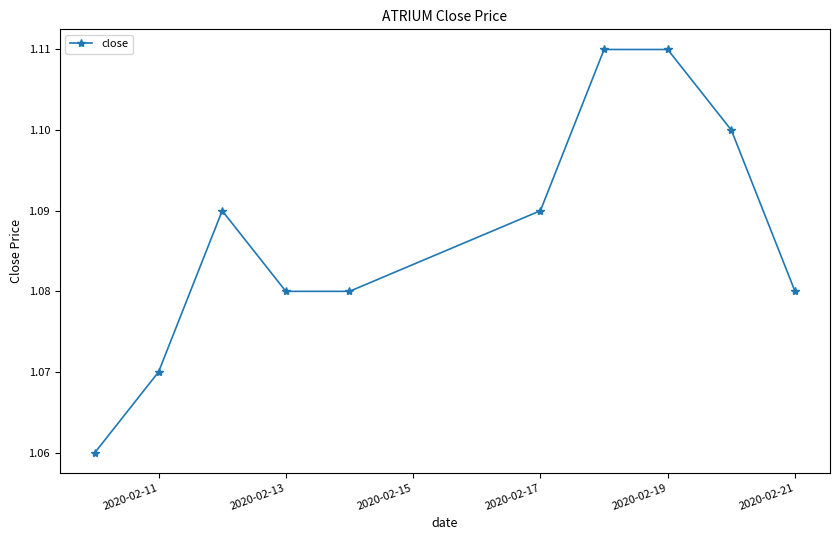

What is the sum of all values?

10.9